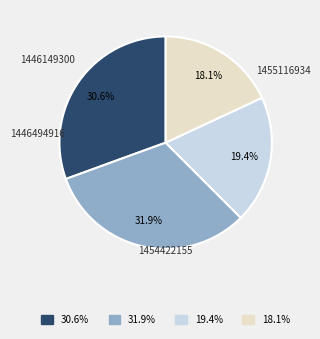

What percentage is the 1454422155 slice, to the nearest percent?

19%